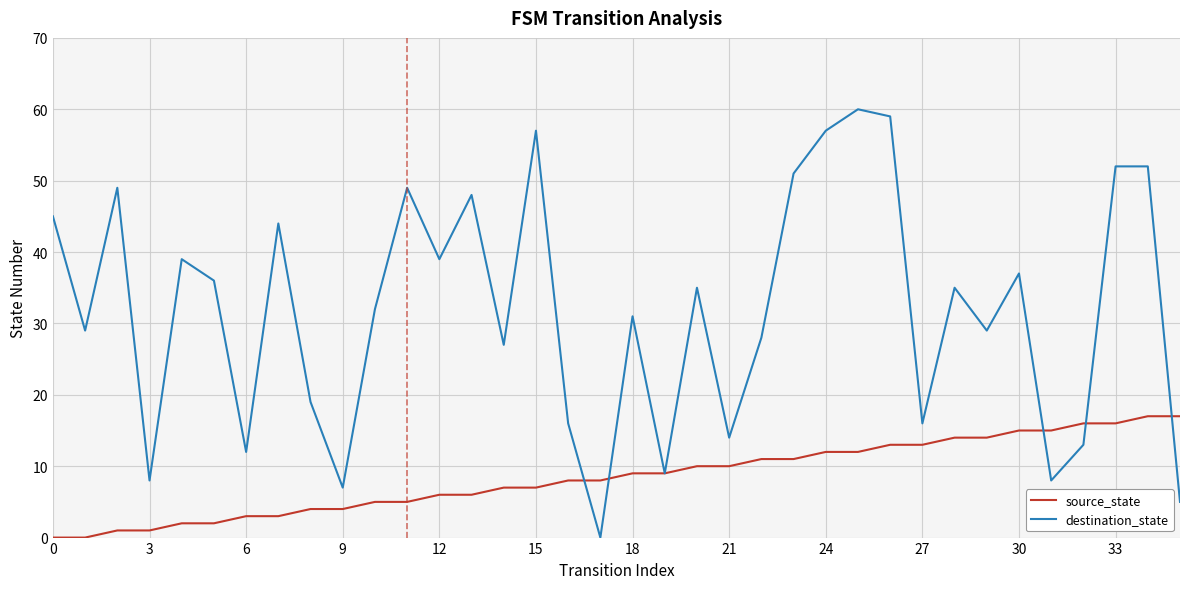

Is this an area chart (filled region under the line)?

No